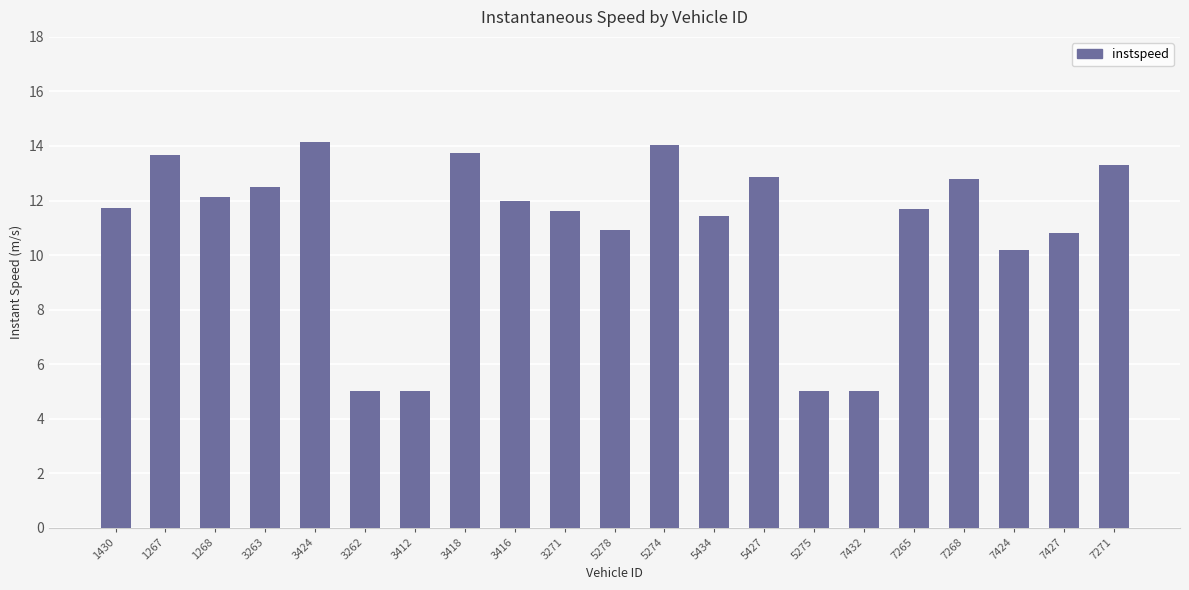

What is the maximum value shown in the chart?

14.1